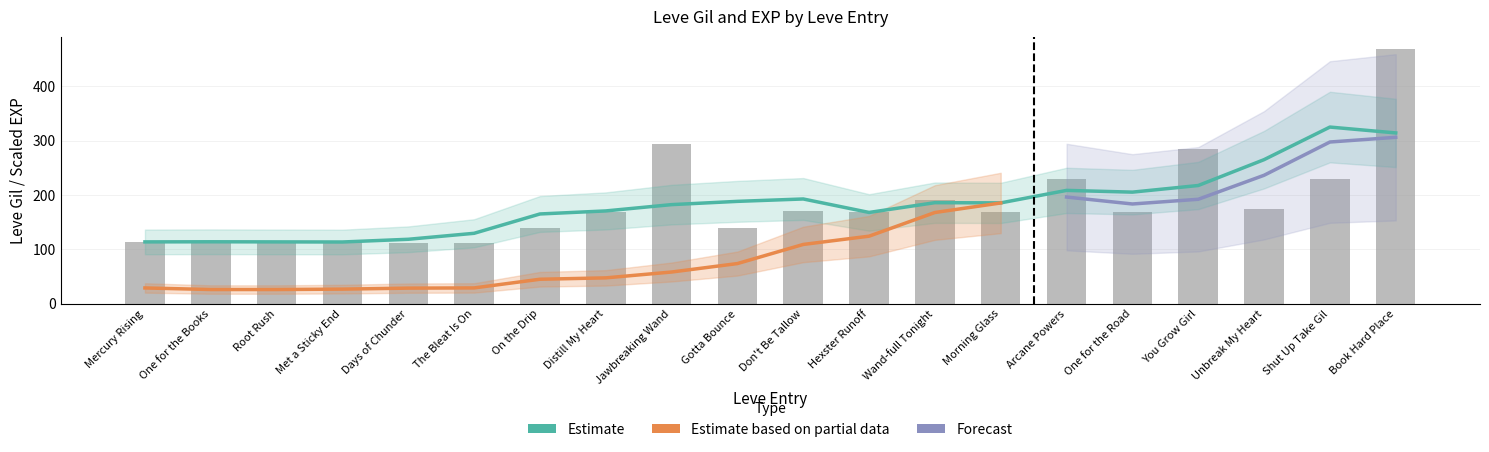

How many data points are less than 169?

9